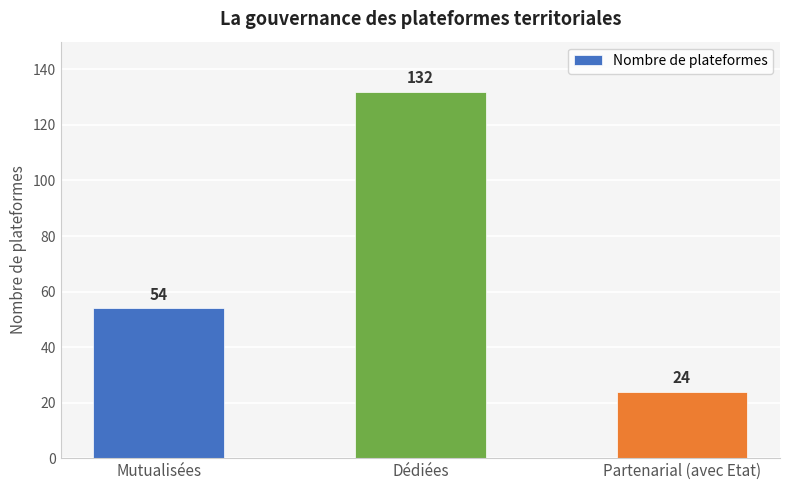

What is the minimum value shown in the chart?

24